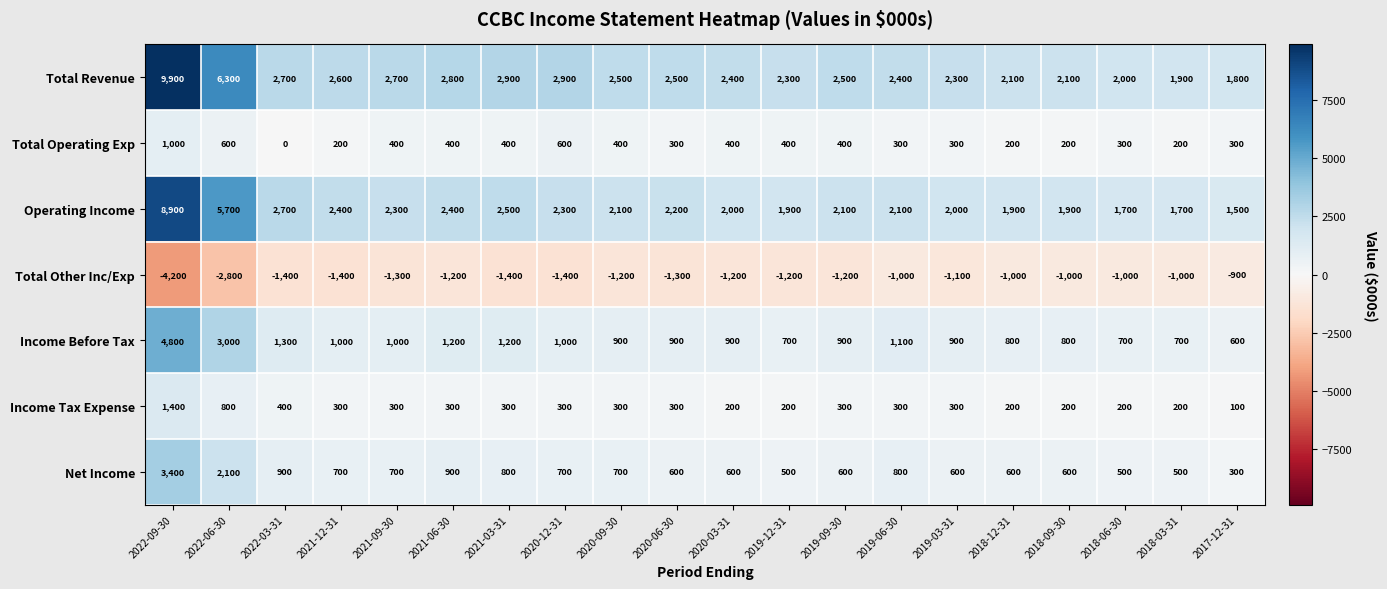

How many distinct data groups are displayed?

7